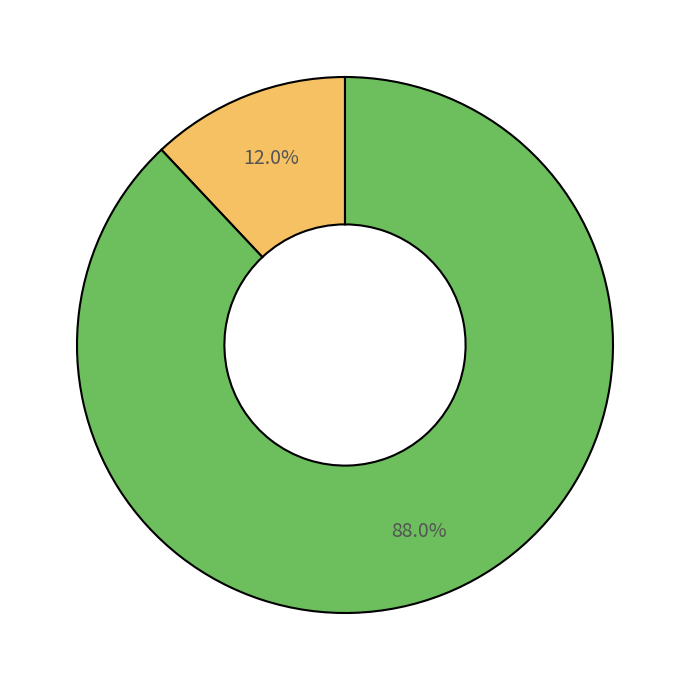

How many segments does this pie chart have?

2